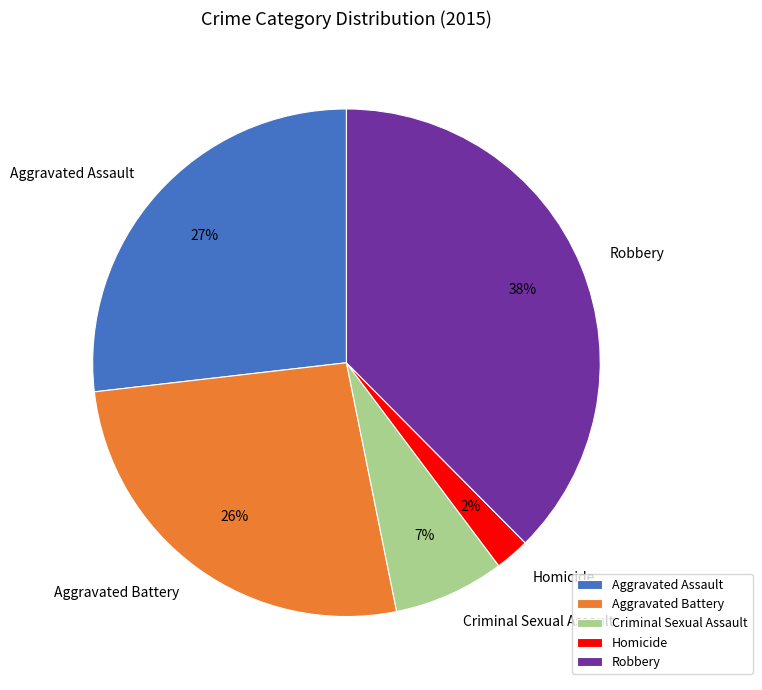

To the nearest percent, what is the combined percentage of Criminal Sexual Assault and Aggravated Assault?

34%